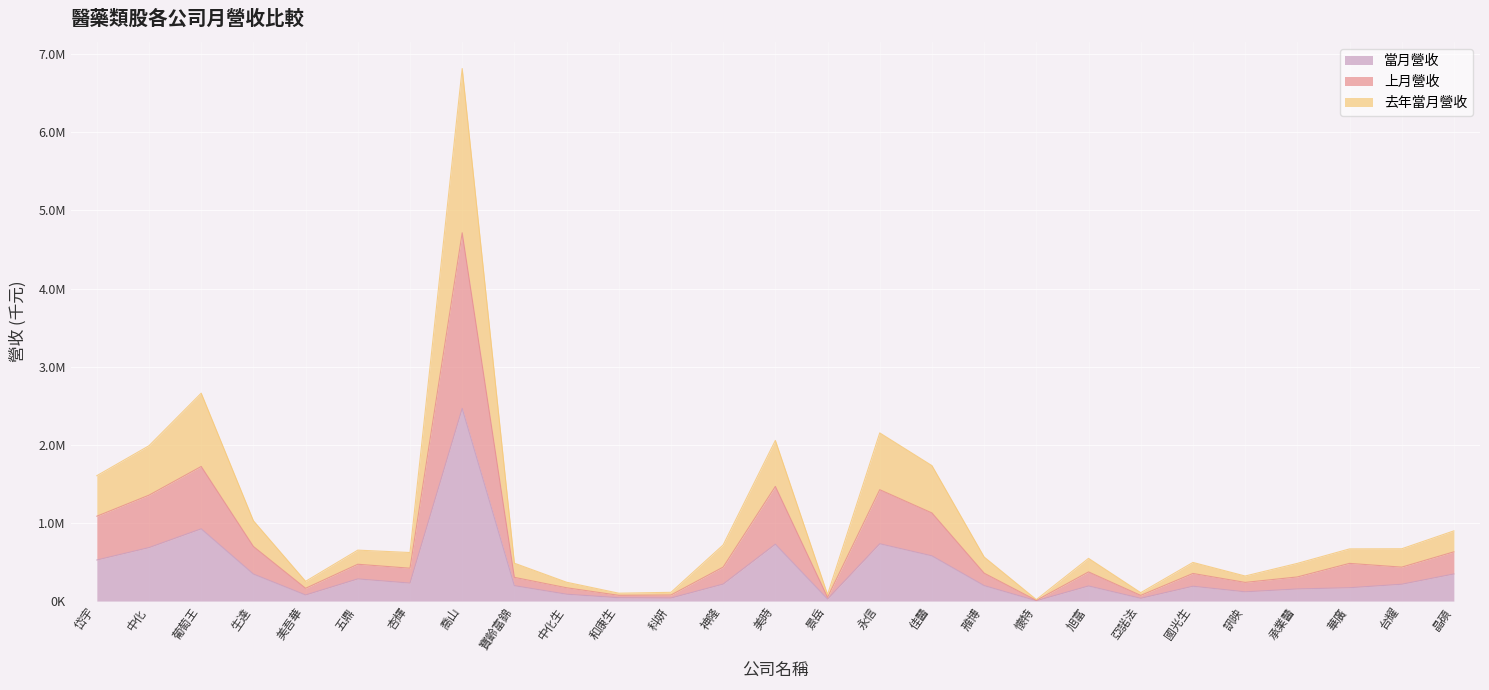

True or false: 上月營收 and 去年當月營收 intersect in this chart.

False